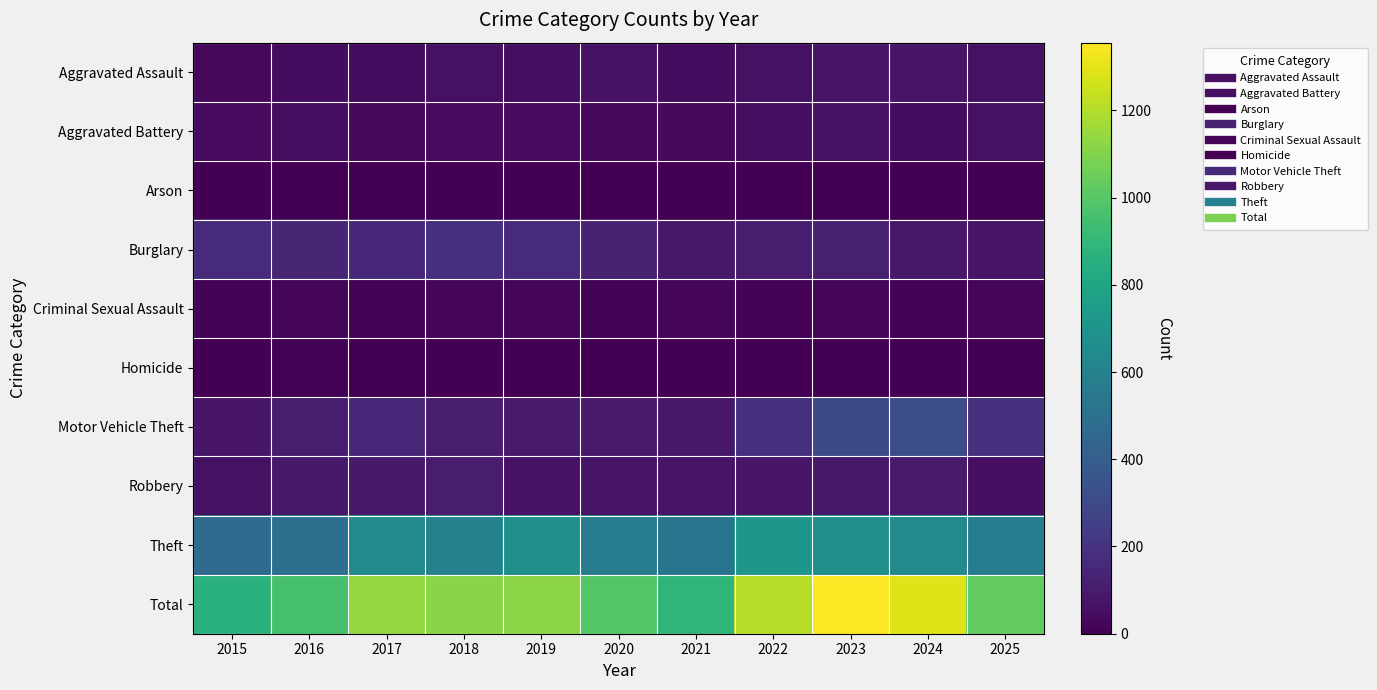

At how many categories does at least one series exceed 487?

11